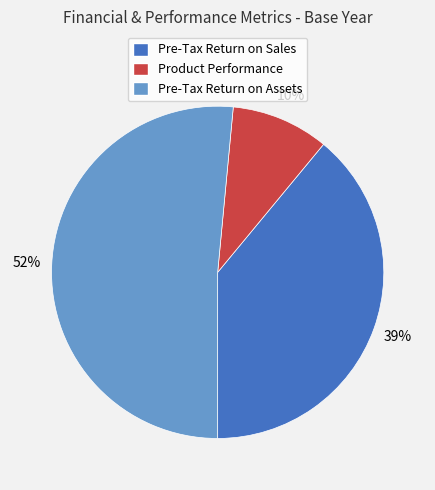

How many segments does this pie chart have?

3